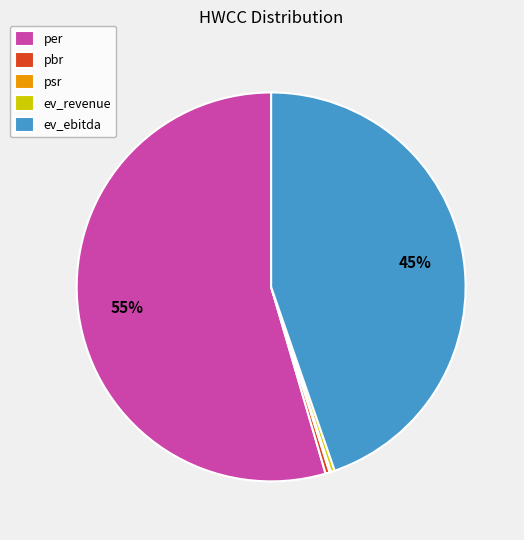

Combined, do pbr and ev_ebitda account for over 50%?

No